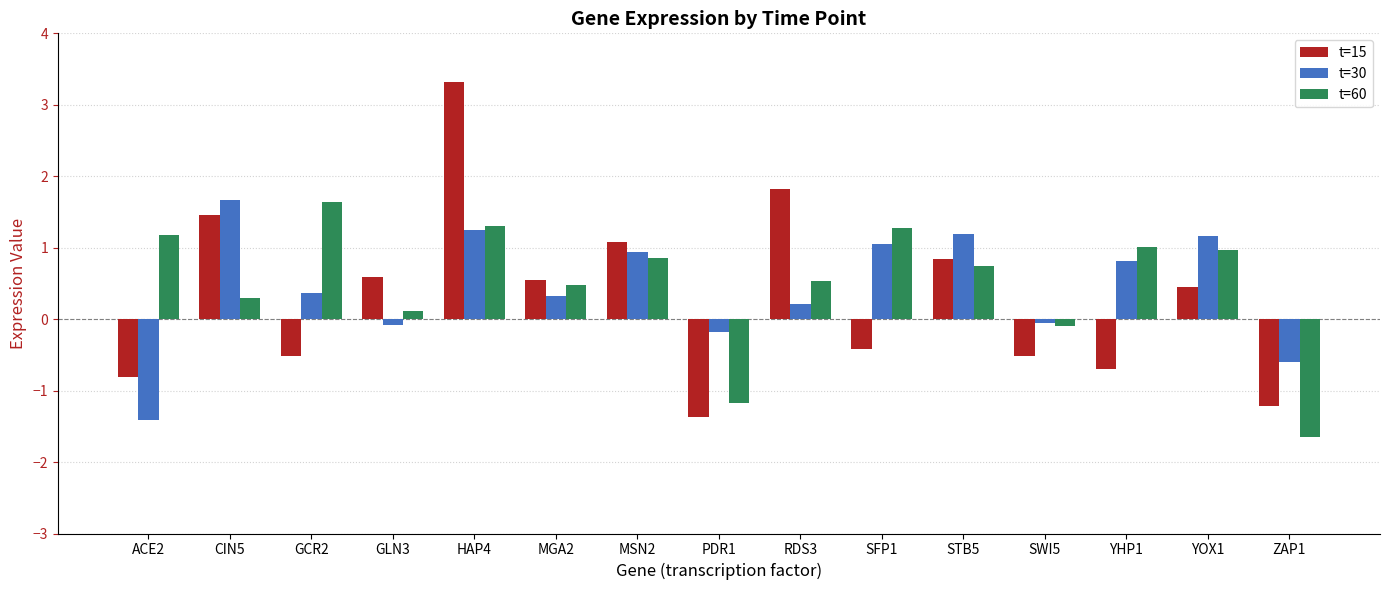

At which category is the sum across all series the highest?

HAP4